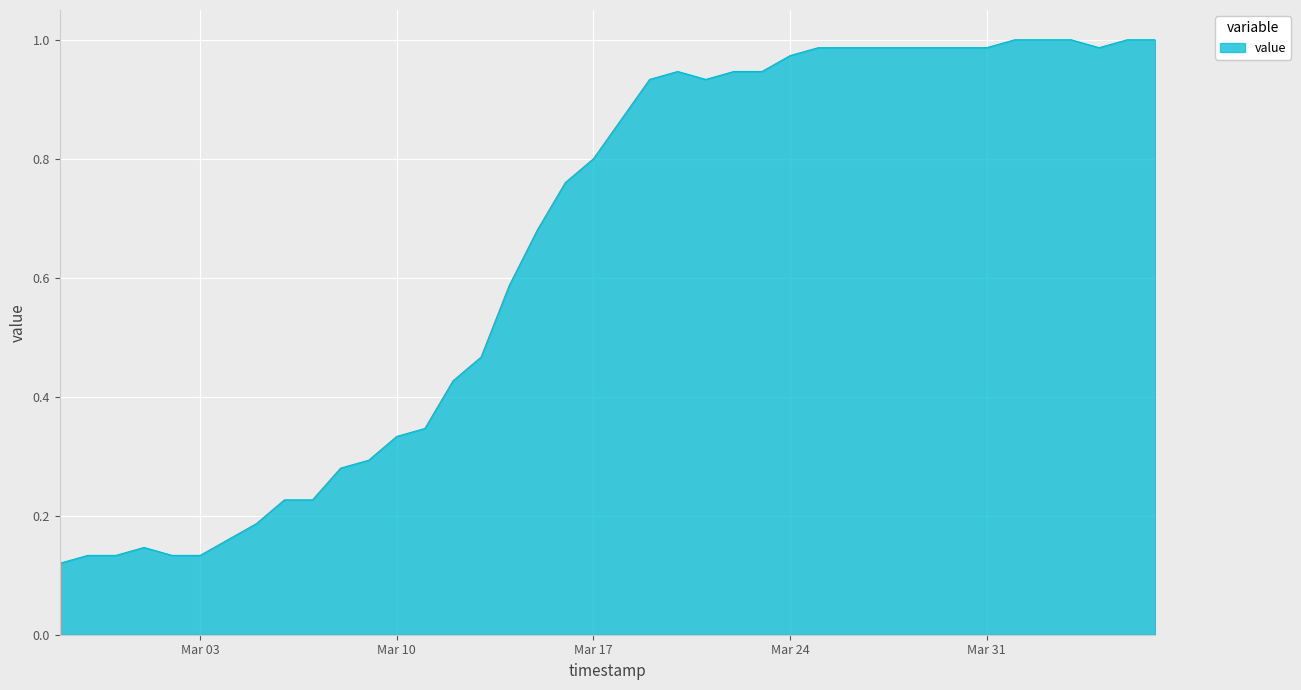

Does the chart have visible grid lines?

Yes